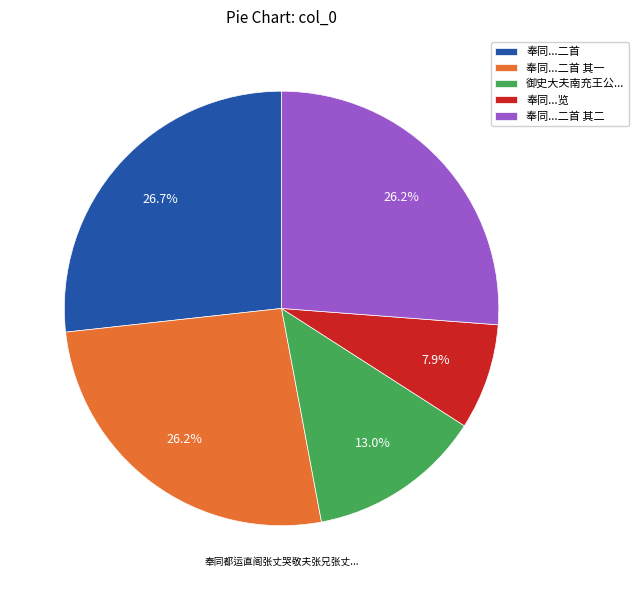

Count the number of slices in the pie.

5